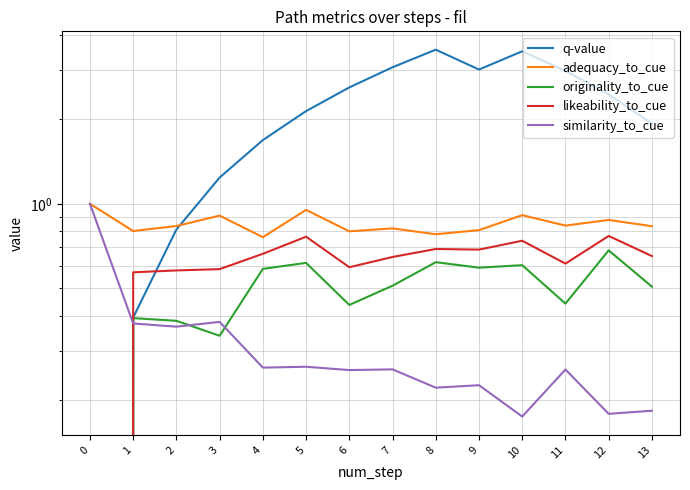

Where is the first local minimum for adequacy_to_cue?

1